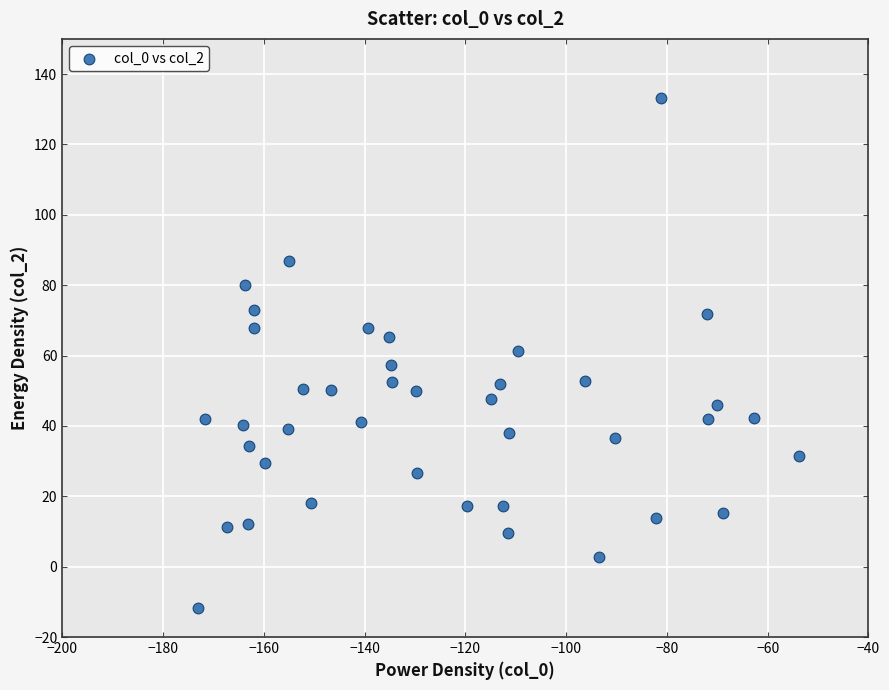

What is the range of Y values (max minus min)?

144.9